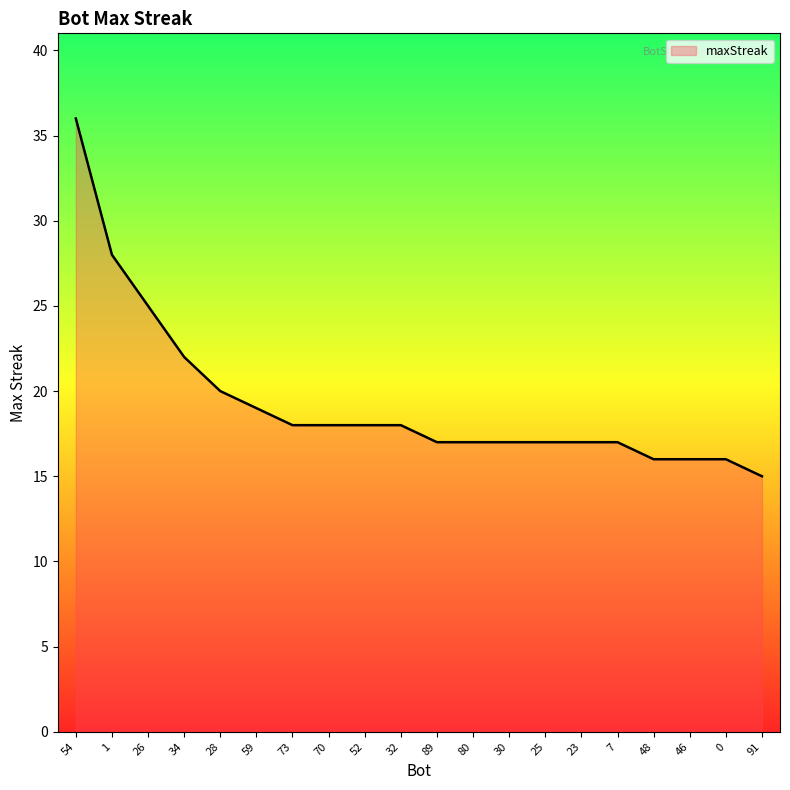

What is the difference between the maximum and minimum values?

21